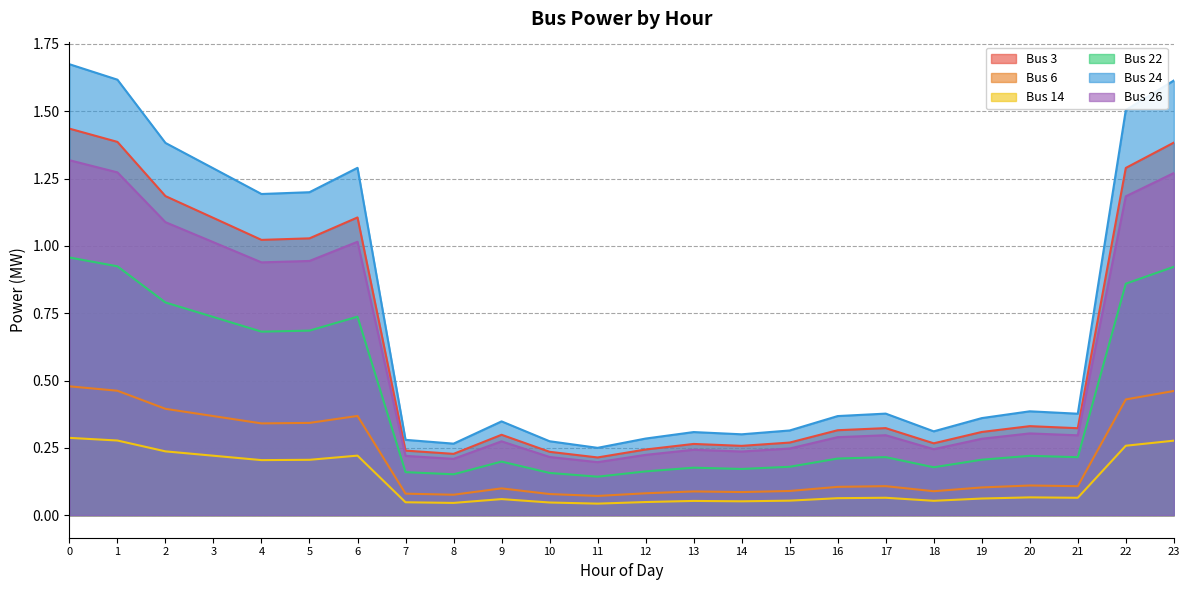

True or false: Bus 14 and Bus 3 intersect in this chart.

False